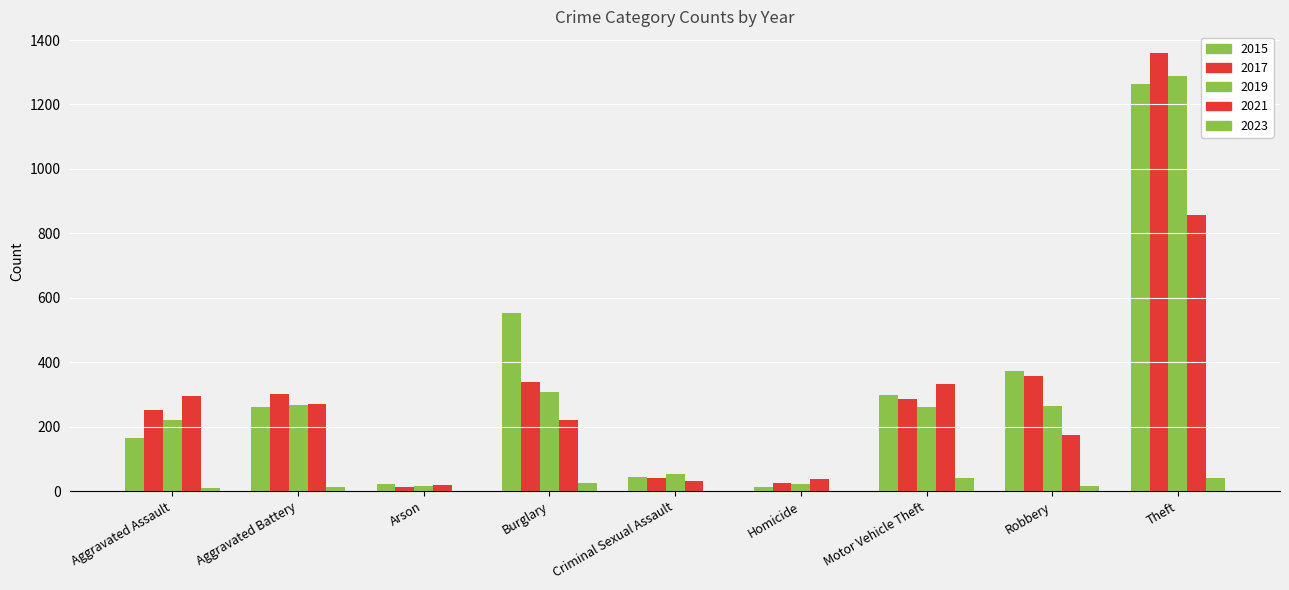

How many series are shown in this chart?

5